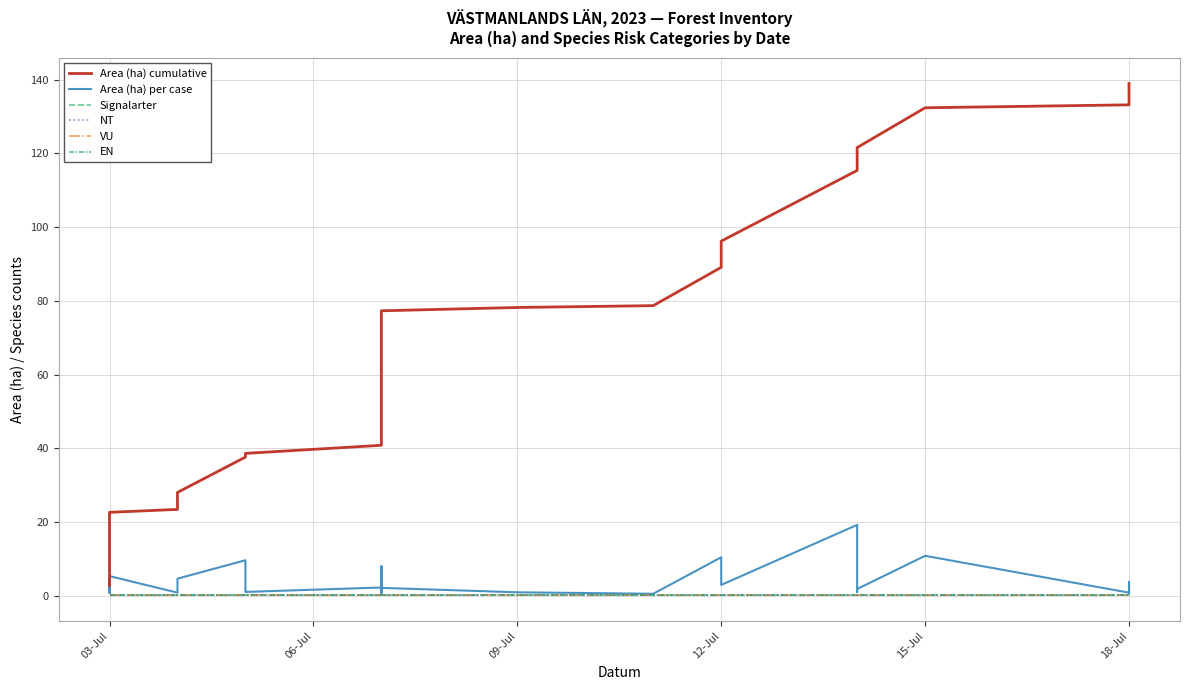

Which label corresponds to the smallest value in the chart?

03-Jul